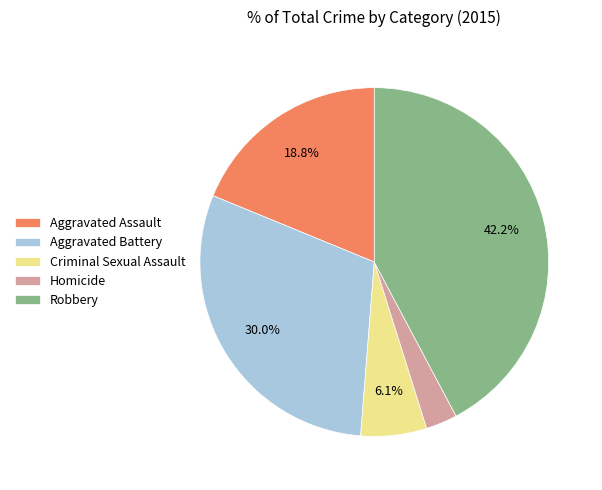

To the nearest percent, what percentage of the pie is Robbery?

42%